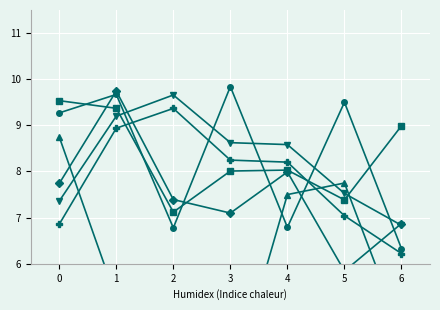

What is the value of the feature0 point at the 6th from the left?

5.8